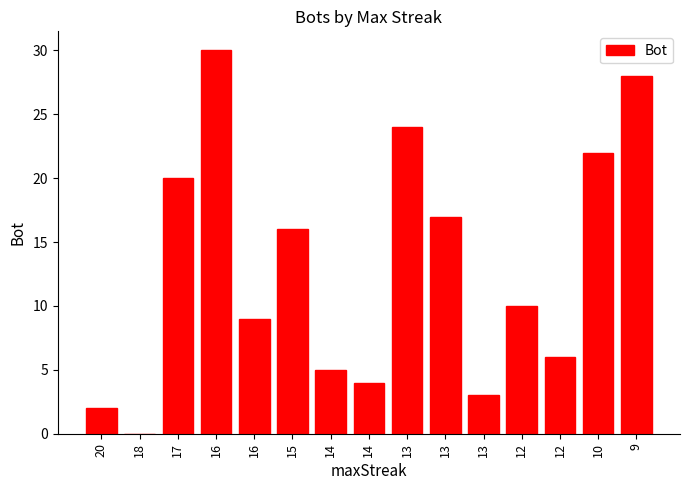

How many distinct data groups are displayed?

1